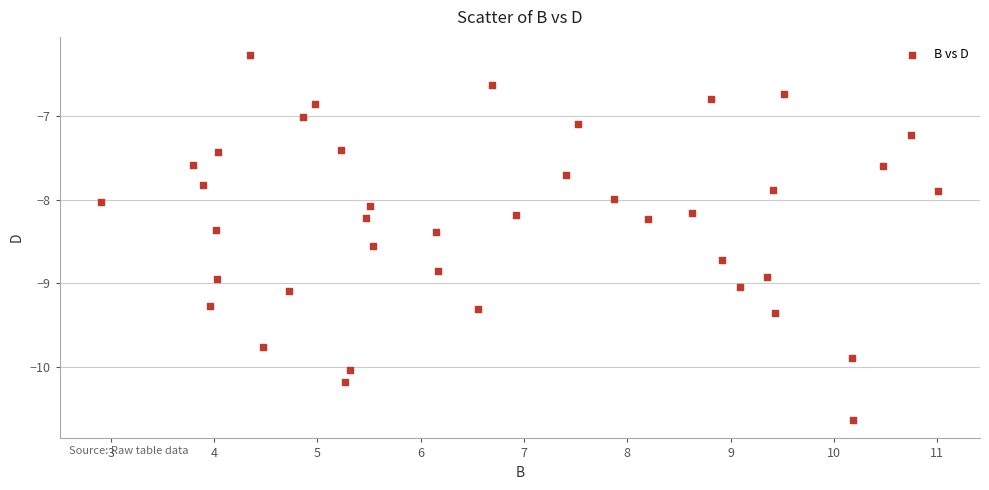

What is the range of Y values (max minus min)?

4.4